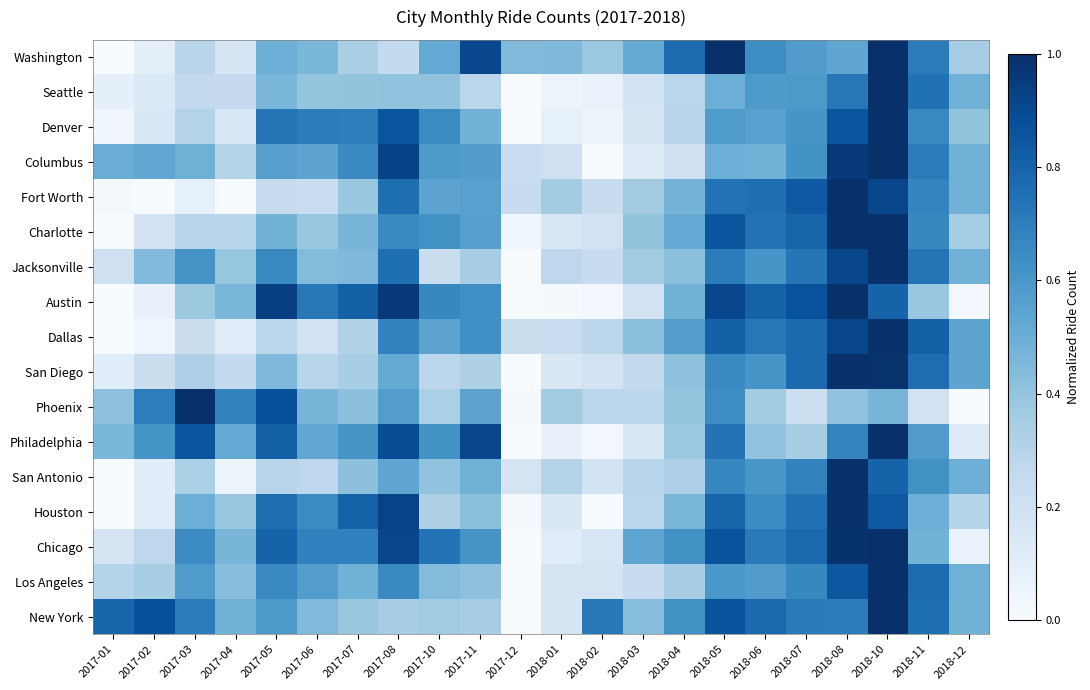

Rank the series by their maximum value, from highest to lowest.

New York, Houston, Los Angeles, Chicago, San Antonio, Fort Worth, San Diego, Phoenix, Dallas, Seattle, Jacksonville, Denver, Philadelphia, Charlotte, Austin, Columbus, Washington